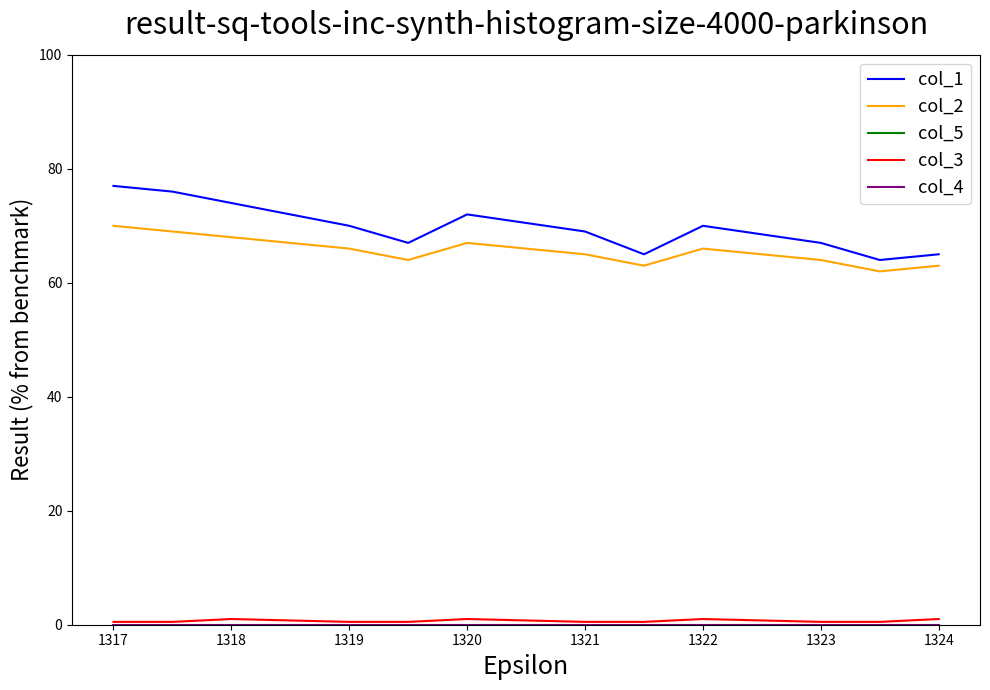

What is the highest value of the col_2 series?

70.0